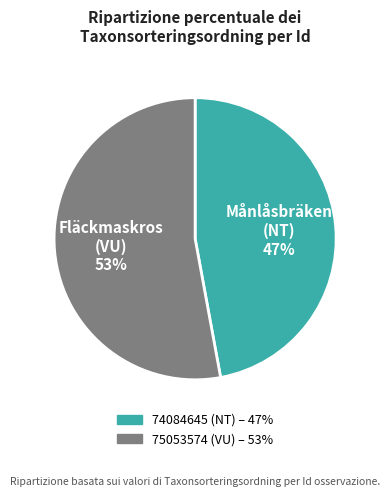

Which category has the biggest portion of the pie?

75053574